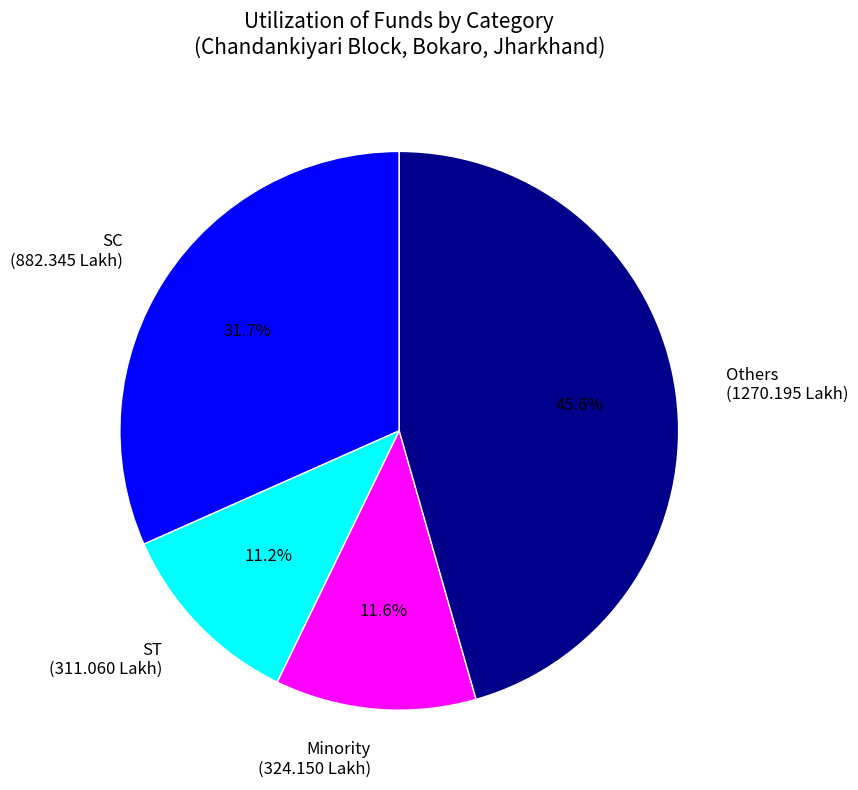

To the nearest percent, what percentage of the pie is Others?

46%